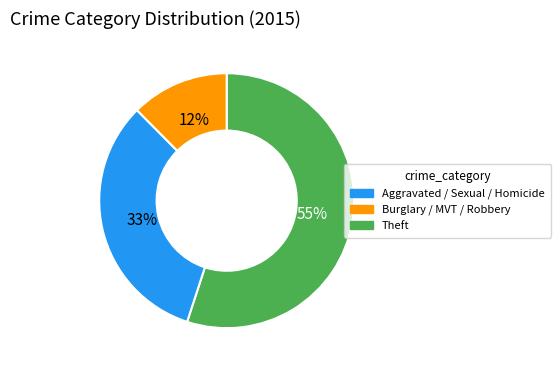

To the nearest percent, what is the average slice percentage?

33%